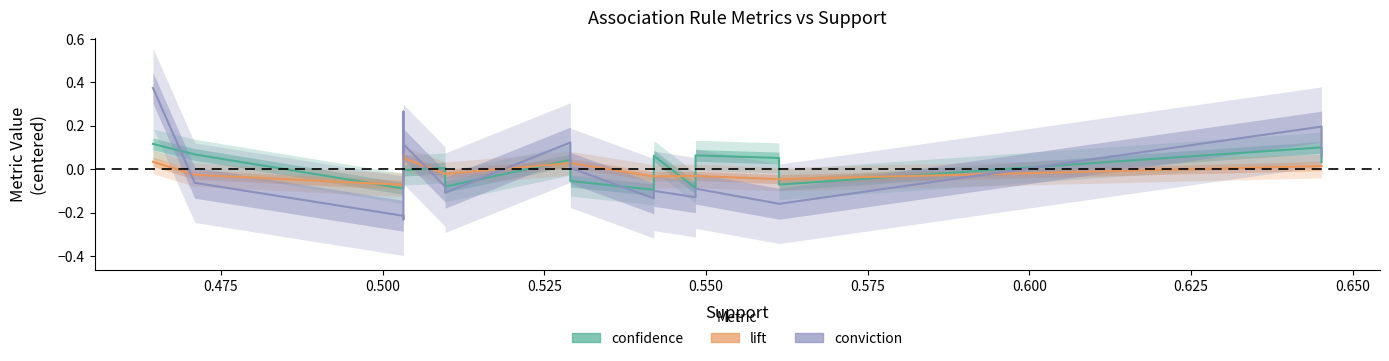

Reading left to right, extract all data points from this chart.

confidence: 0.1	0.1	-0.1	-0.0	0.0	-0.0	-0.0	-0.0	0.0	-0.1	0.0	-0.1	-0.1	0.1	-0.1	0.1	0.1	-0.1	0.1	0.0
lift: 0.0	-0.0	-0.1	-0.1	0.1	0.1	0.1	0.1	-0.0	-0.0	0.0	0.0	-0.0	-0.0	-0.0	-0.0	-0.0	-0.0	0.0	0.0
conviction: 0.4	-0.1	-0.2	-0.2	0.3	0.2	0.1	0.1	-0.1	-0.1	0.1	0.0	-0.1	-0.1	-0.1	-0.1	-0.2	-0.2	0.2	0.1